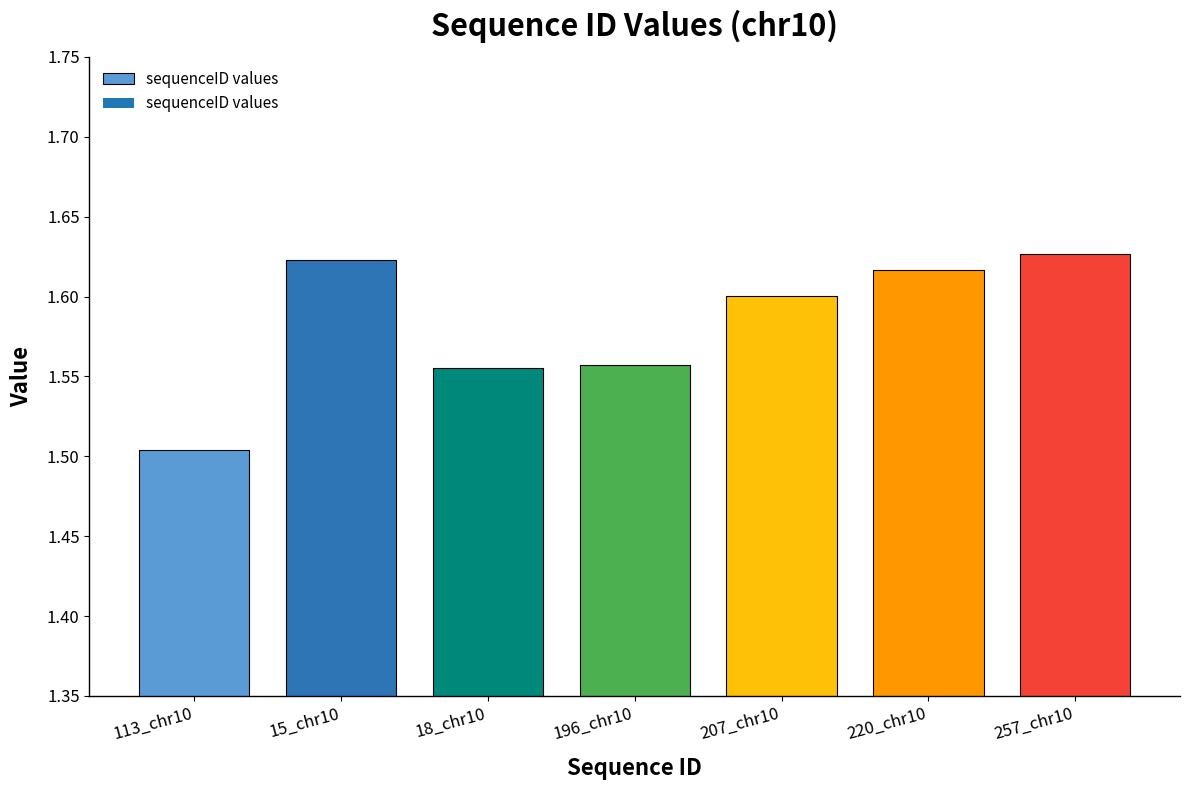

What is the label of the 2nd bar from the left?

15_chr10